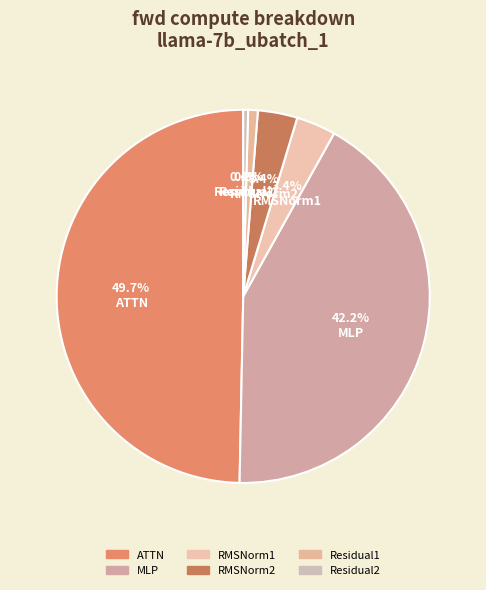

Rank the categories by value from lowest to highest.

Residual2, Residual1, RMSNorm1, RMSNorm2, MLP, ATTN